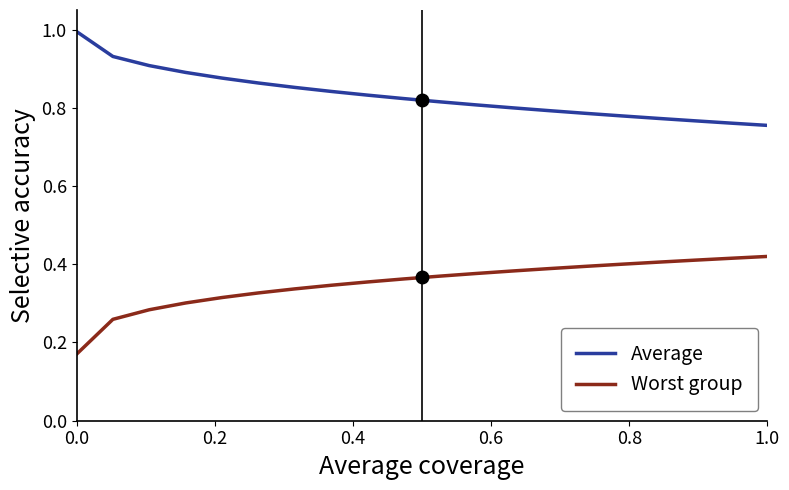

What is the maximum value shown in the chart?

1.0